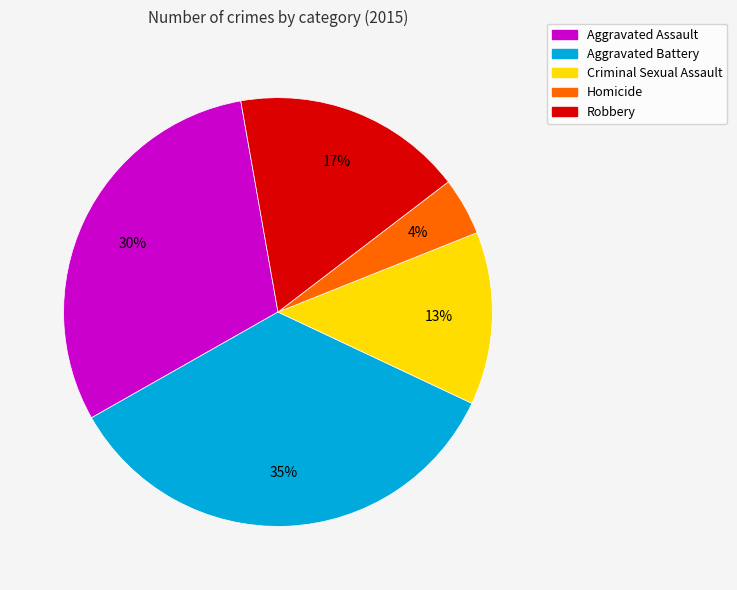

Is the sum of Homicide and Robbery greater than half?

No